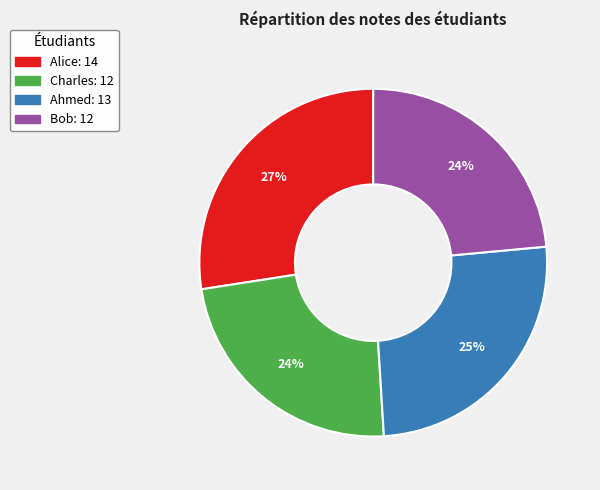

What is the largest slice in the pie chart?

Alice